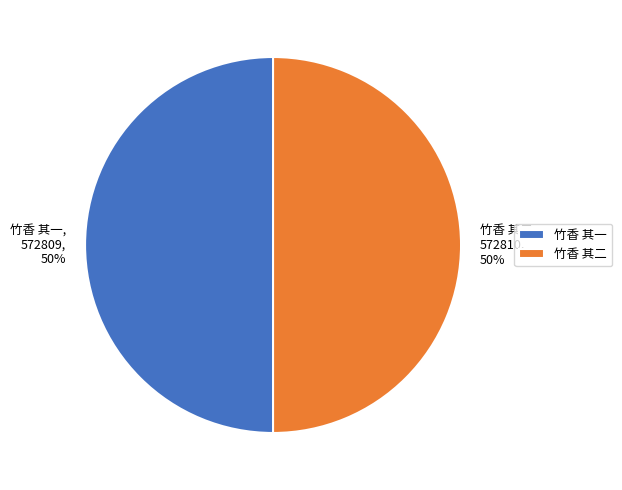

Is the sum of 竹香 其一 and 竹香 其二 greater than half?

Yes